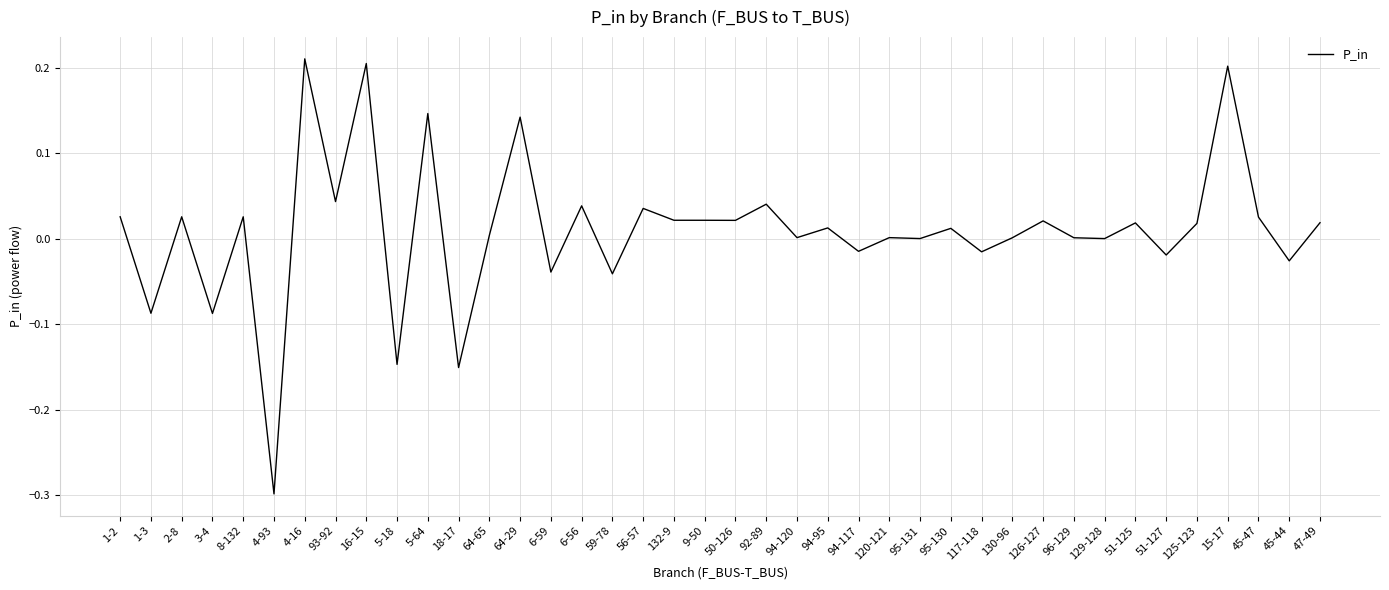

Between 51-125 and 18-17, which is larger?

51-125